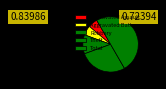

Does Theft account for over 50% of the chart?

No